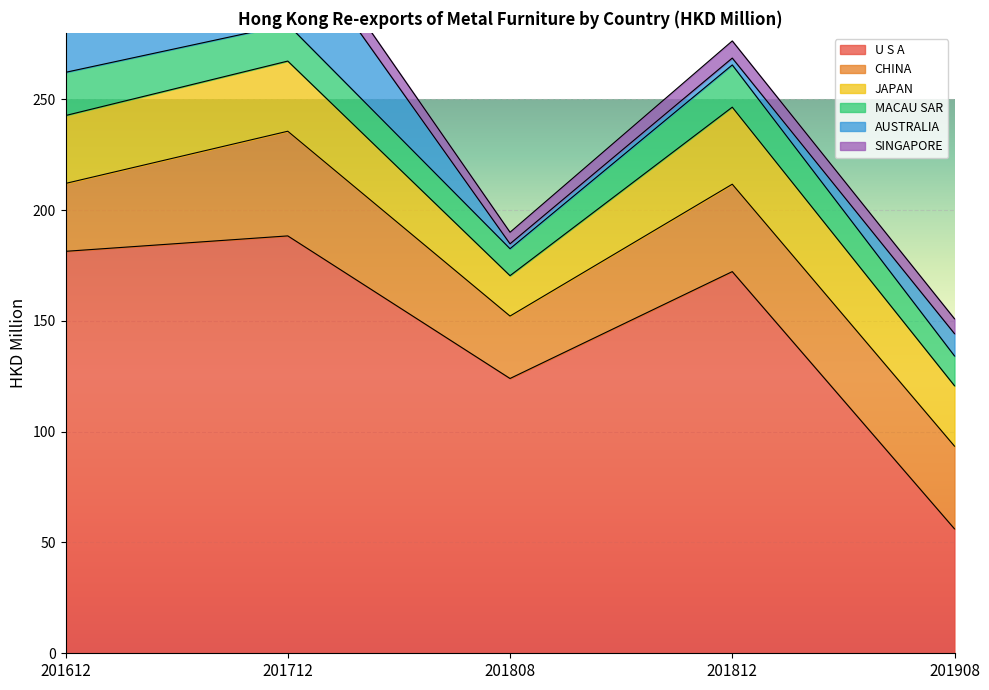

True or false: CHINA has more than 0 points higher than both neighbors.

True